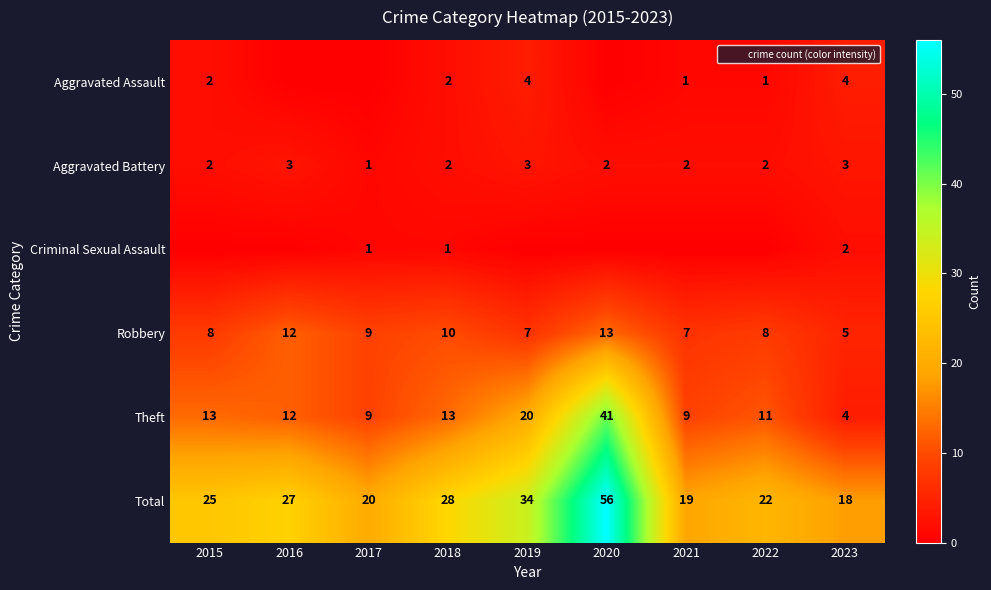

The value of Aggravated Battery at 2022 is 0. True or false?

False